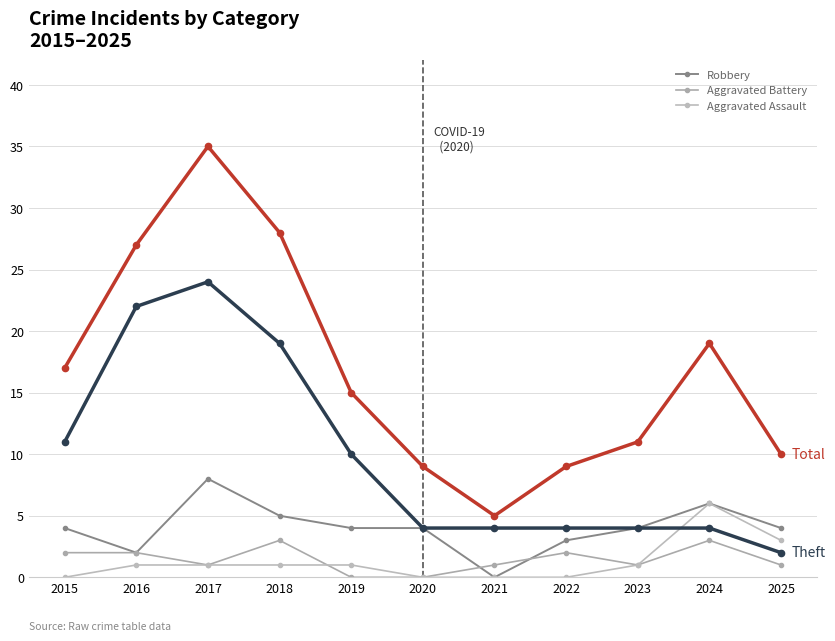

How many lines are shown in the chart?

5